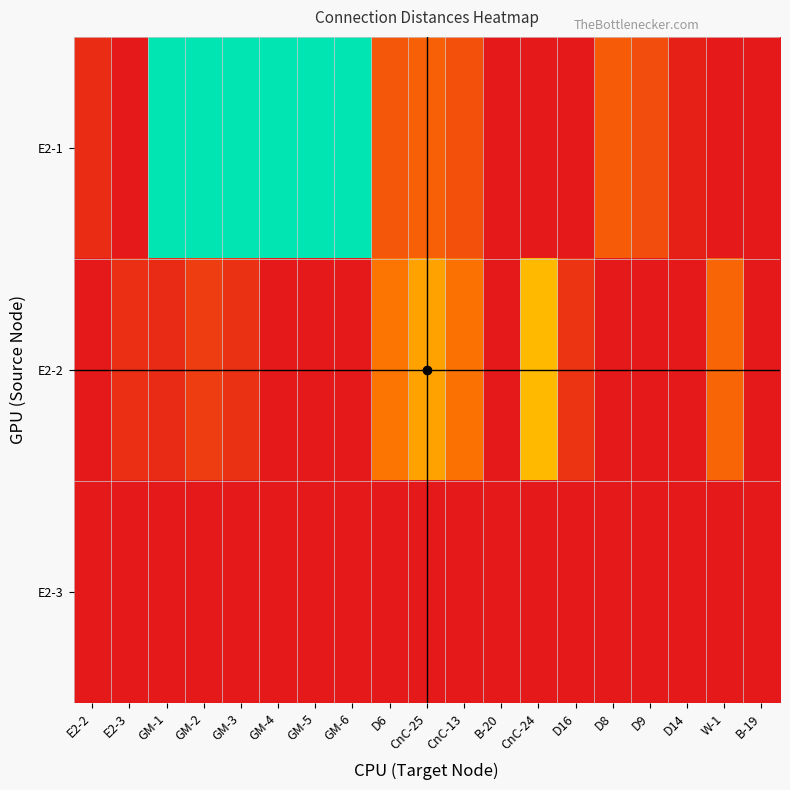

At which category is the sum across all series the highest?

GM-2